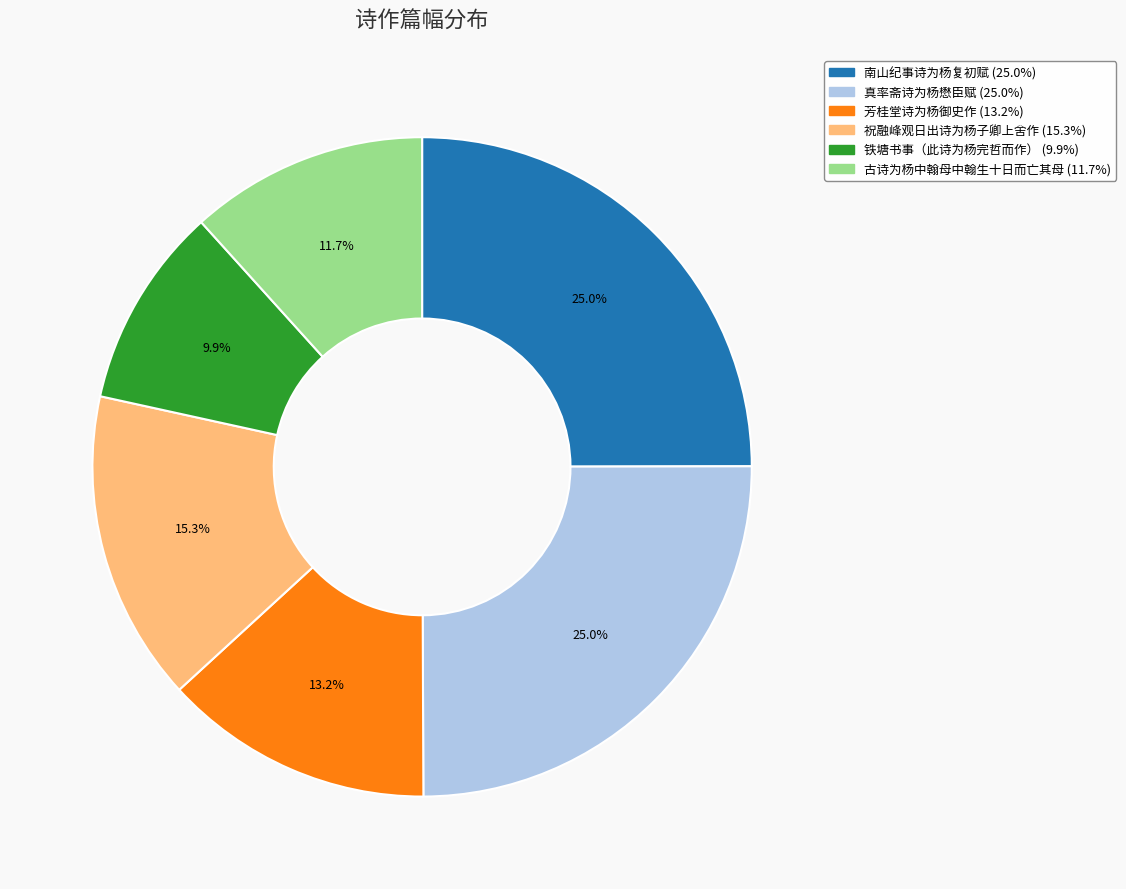

Is the sum of 南山纪事诗为杨复初赋 and 祝融峰观日出诗为杨子卿上舍作 greater than half?

No